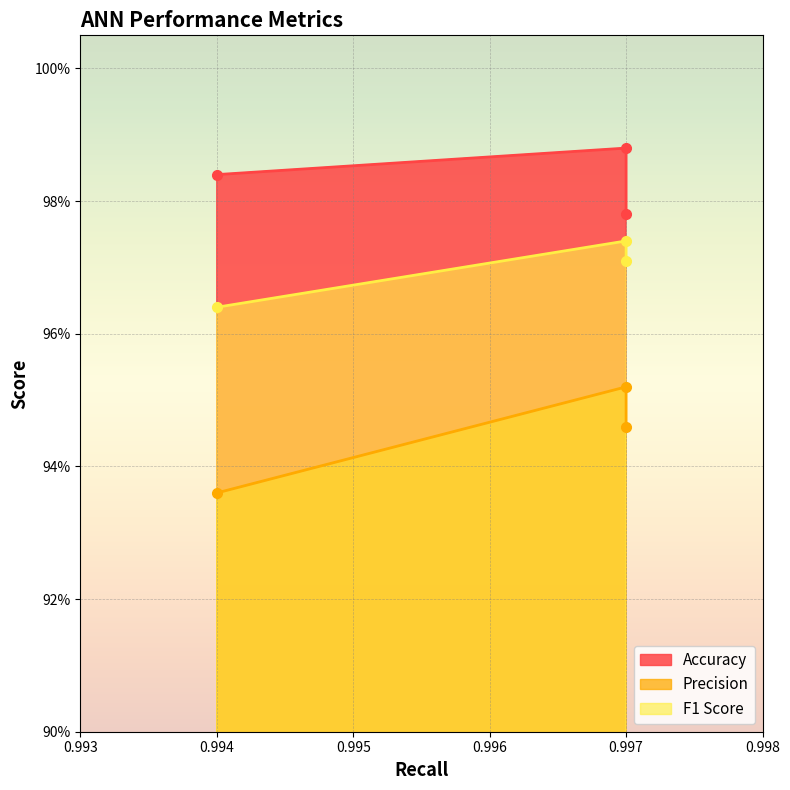

Reading left to right, what are all the values shown in this chart?

Accuracy: 0.997=1.0	0.997=1.0	0.994=1.0
Precision: 0.997=1.0	0.997=0.9	0.994=0.9
F1 Score: 0.997=1.0	0.997=1.0	0.994=1.0